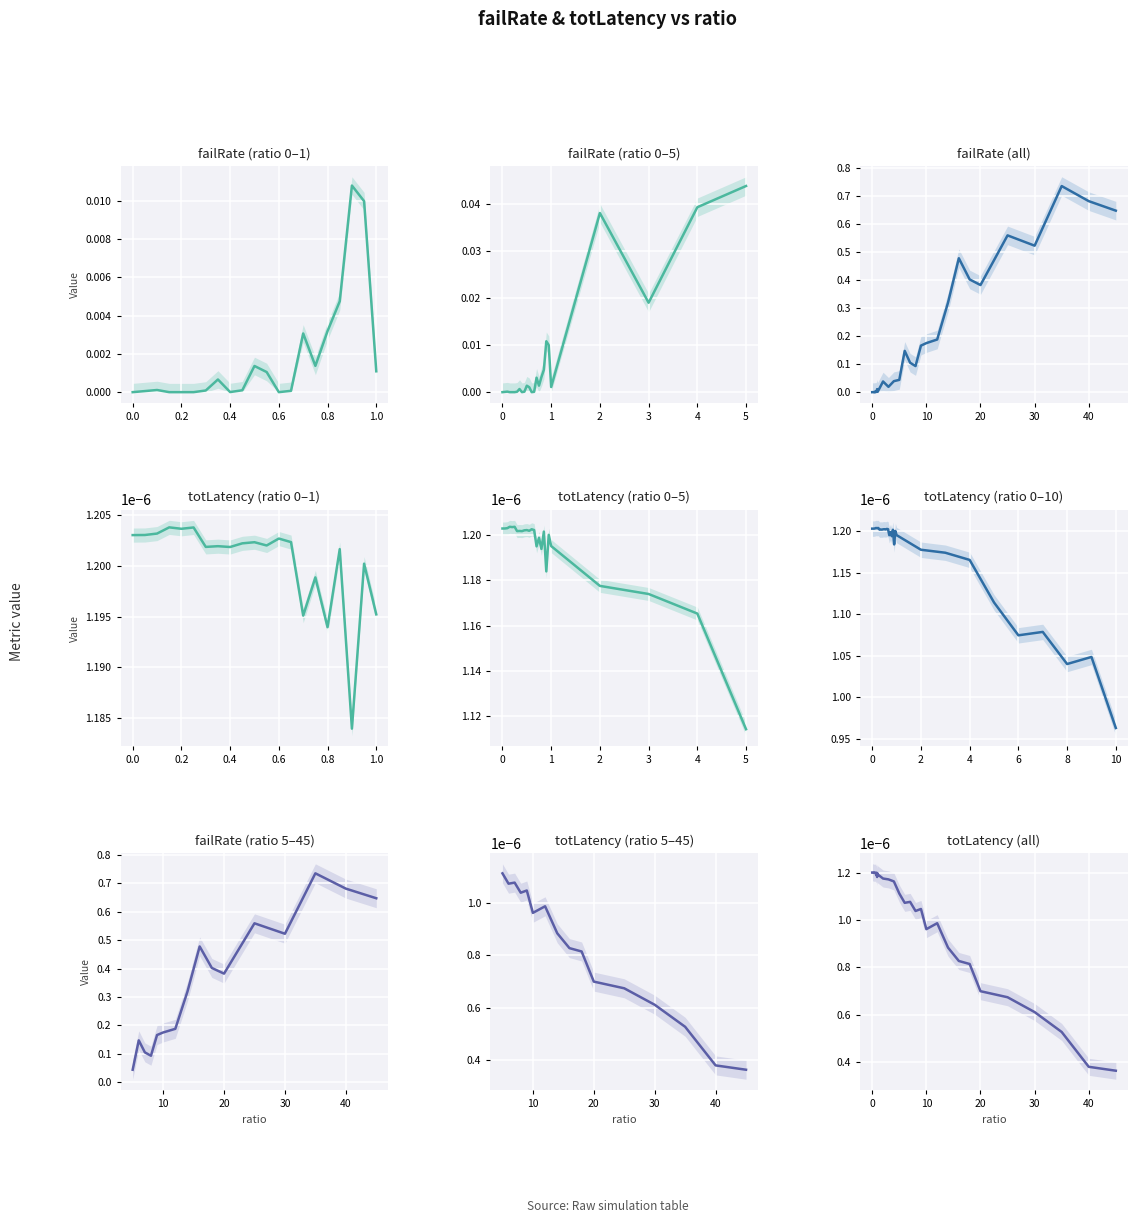

In failRate, how many points are higher than both neighbors (excluding endpoints)?

10